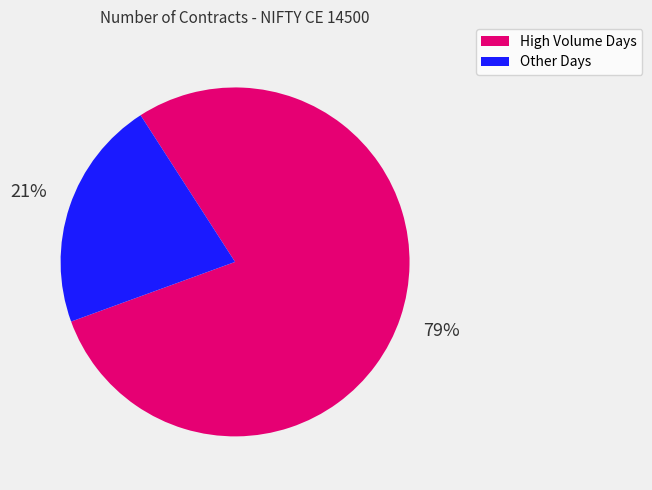

Which slice is the smallest?

Other Days